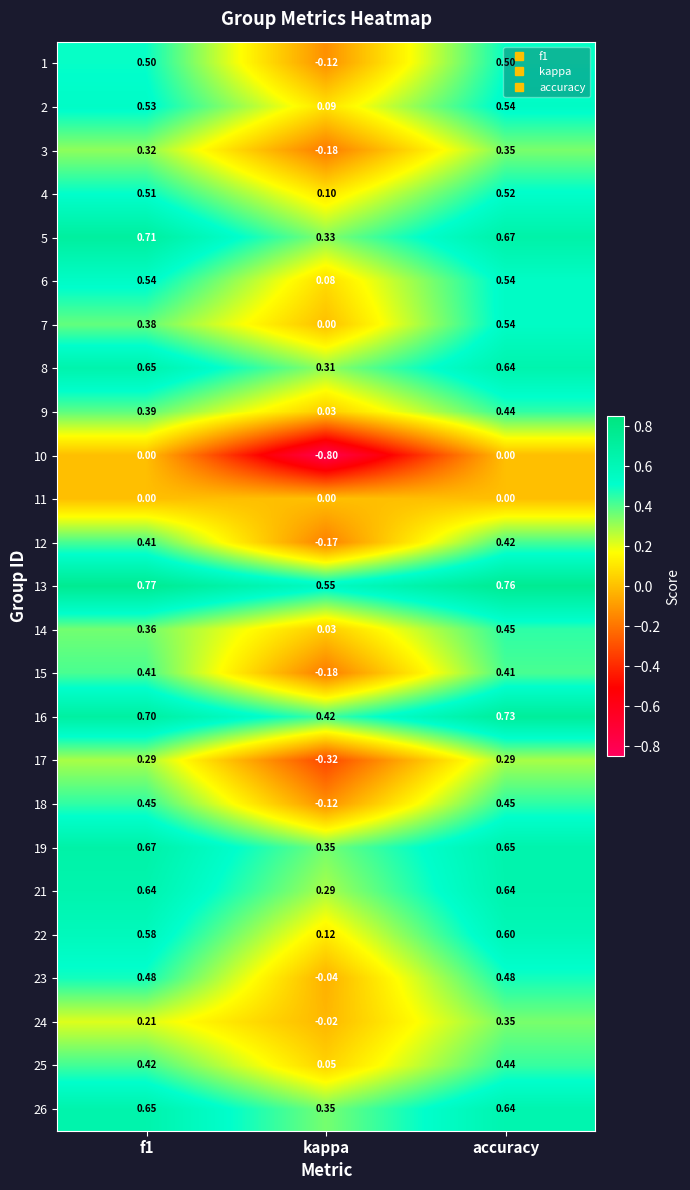

At which category is the sum across all series the highest?

accuracy